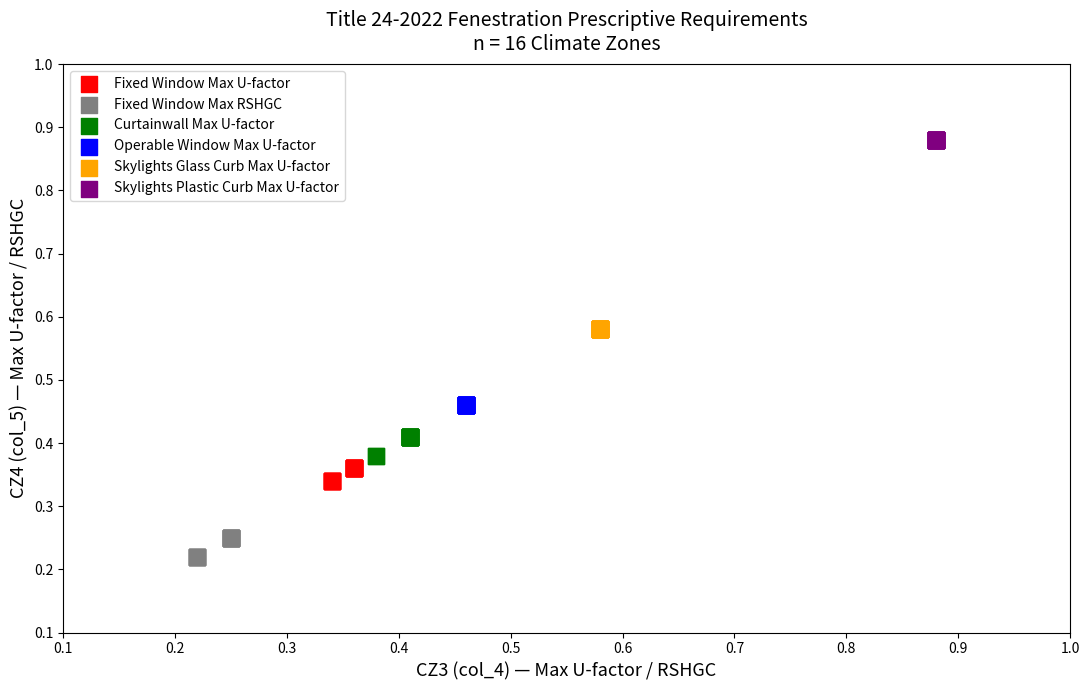

What are all the series names shown in the legend?

Fixed Window Max U-factor, Fixed Window Max RSHGC, Curtainwall Max U-factor, Operable Window Max U-factor, Skylights Glass Curb Max U-factor, Skylights Plastic Curb Max U-factor